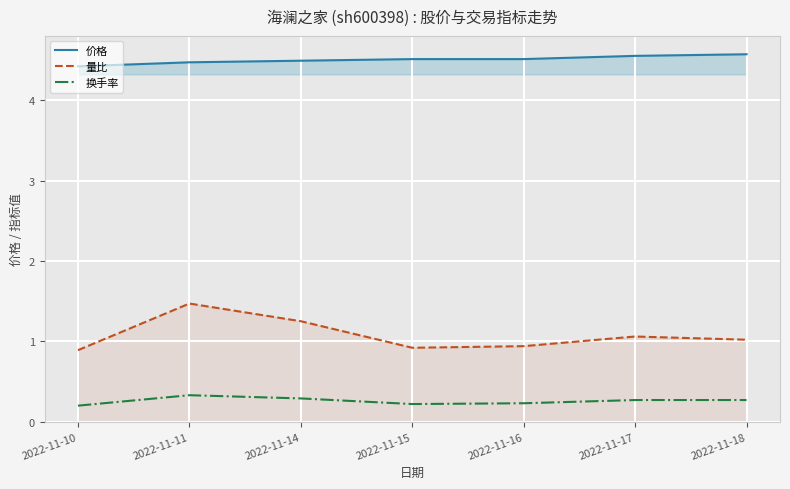

The value of 量比 at 2022-11-15 is 0.9. True or false?

True